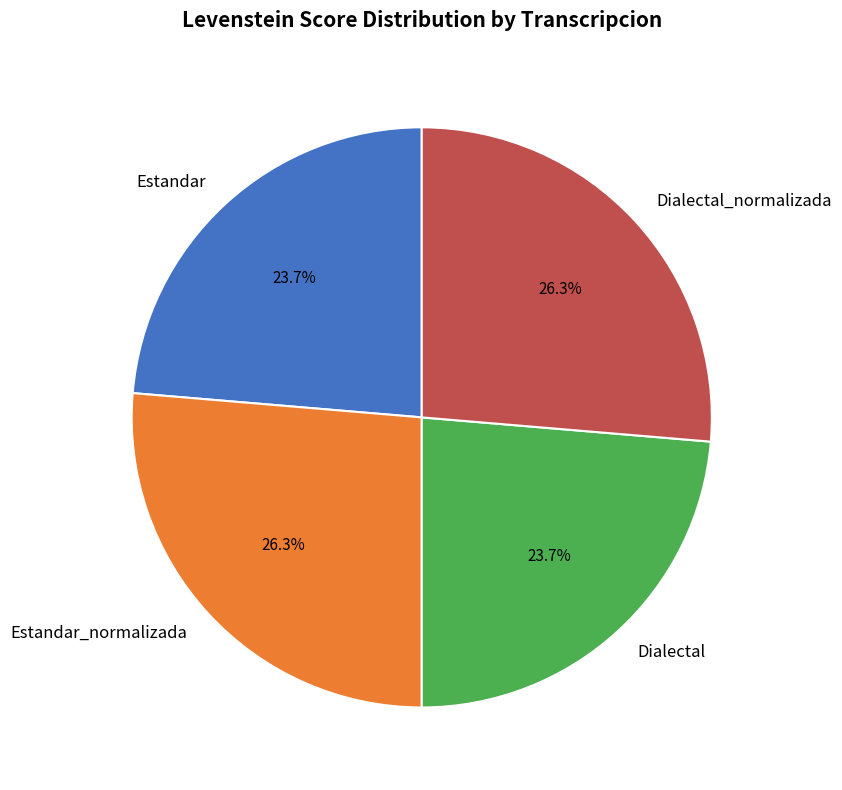

To the nearest percent, what percentage of the pie is Estandar_normalizada?

26%